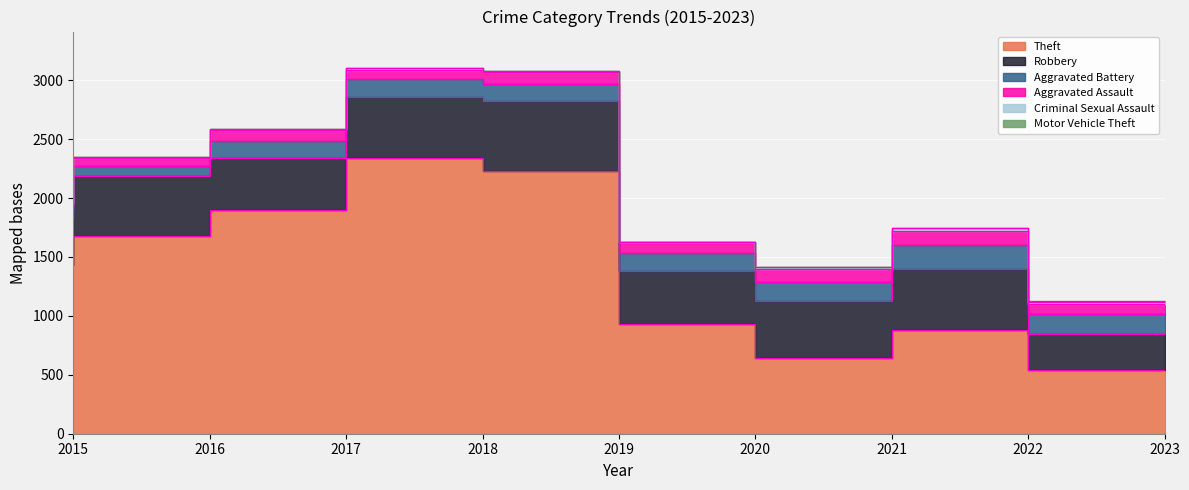

At 2020, list the series in order from smallest to largest.

Criminal Sexual Assault, Motor Vehicle Theft, Aggravated Assault, Aggravated Battery, Robbery, Theft